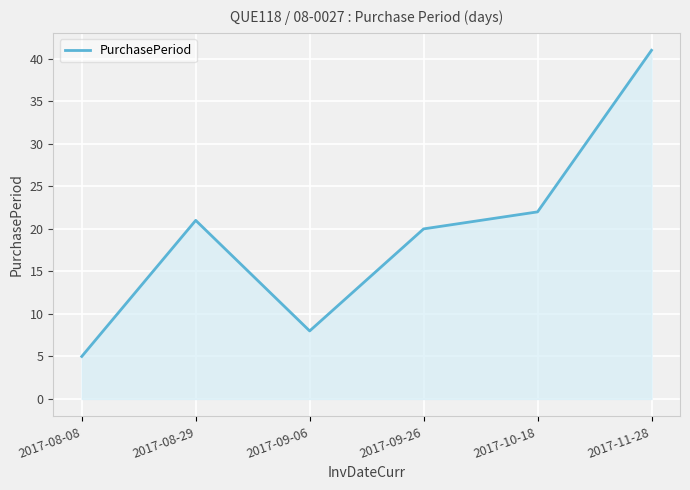

Where is the data nearest to the value 23?

2017-10-18